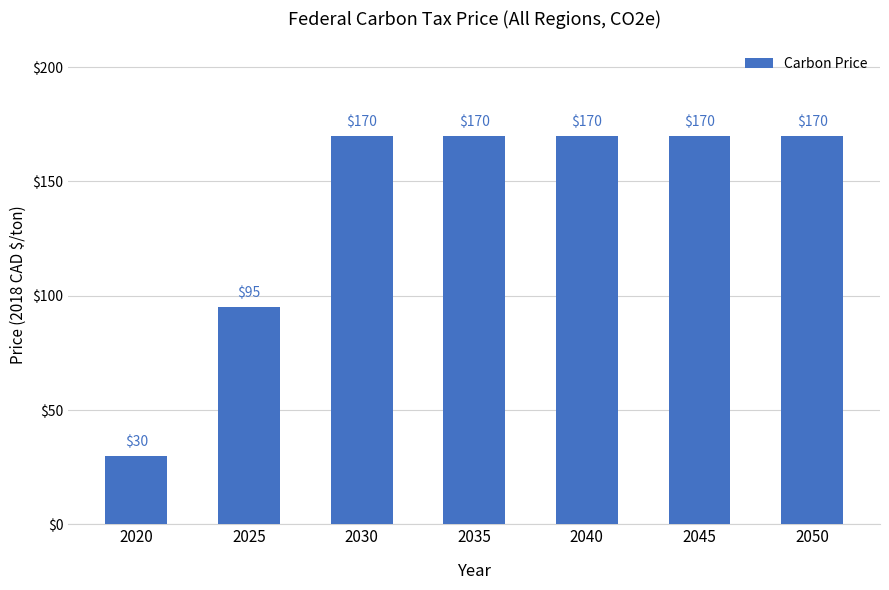

What is the ratio of the value at 2030 to the value at 2040?

1.0